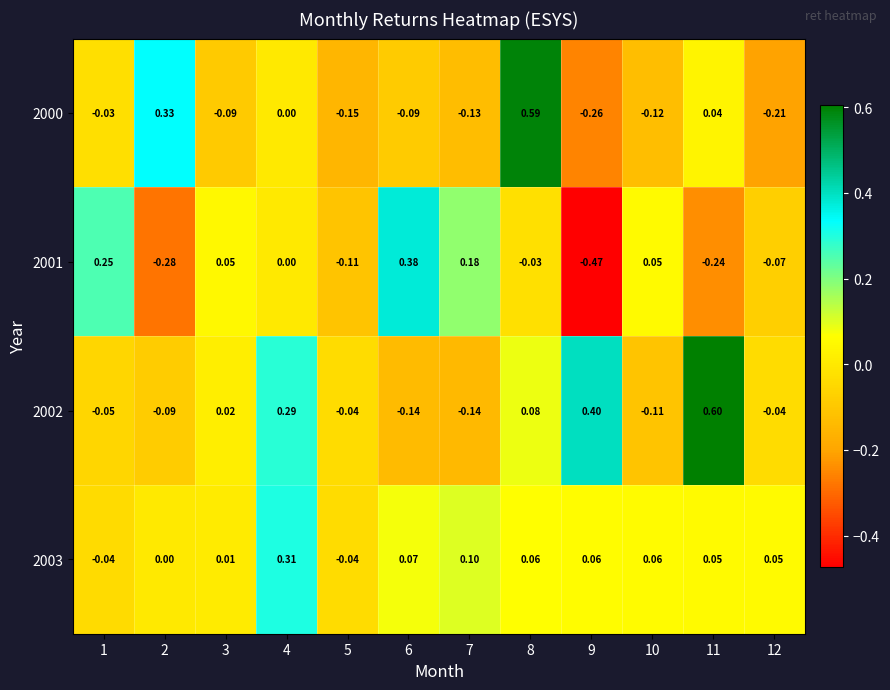

Is the value of 2003 at 1 greater than the value of 2002 at 1?

Yes